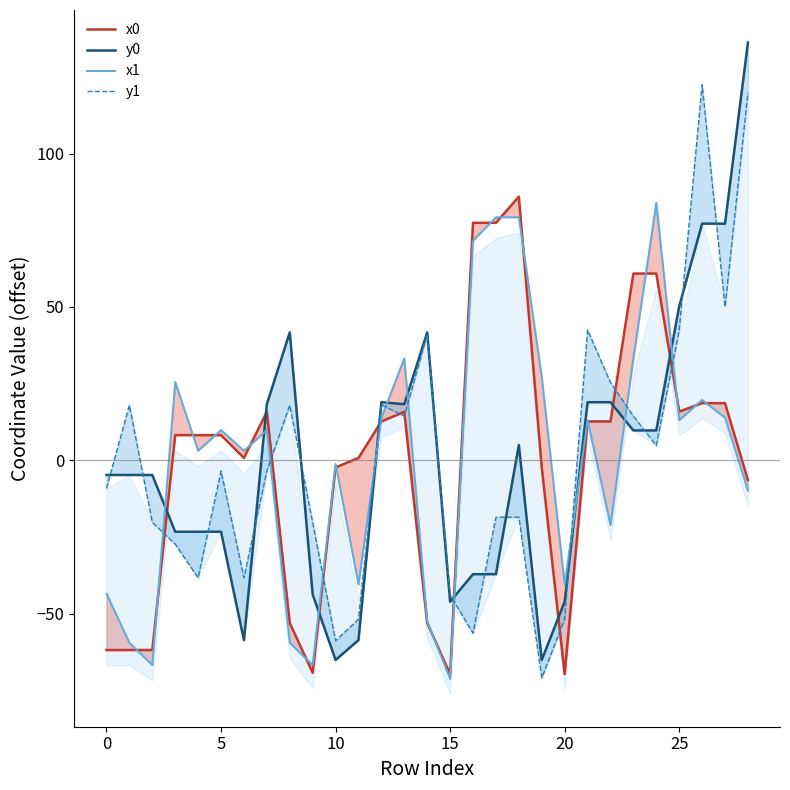

List the series in order of their peak value, lowest first.

x1, x0, y1, y0